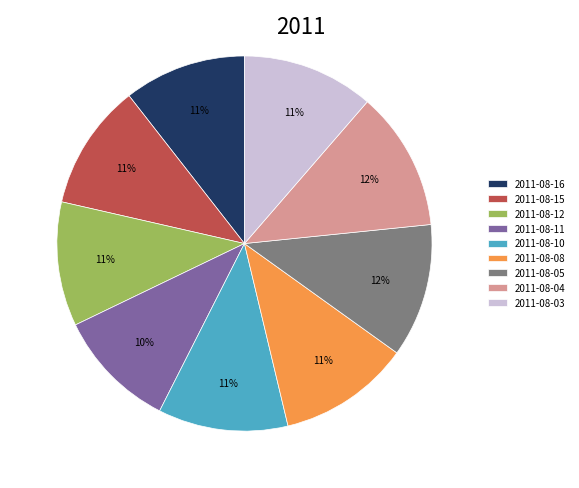

How many slices are in this pie chart?

9